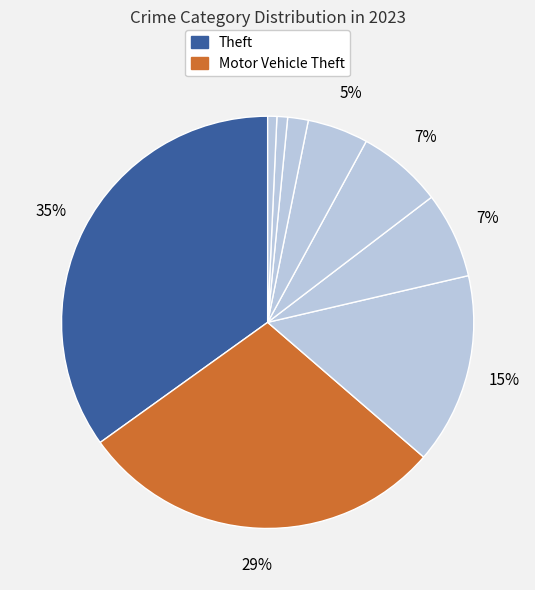

What is the largest slice in the pie chart?

Theft